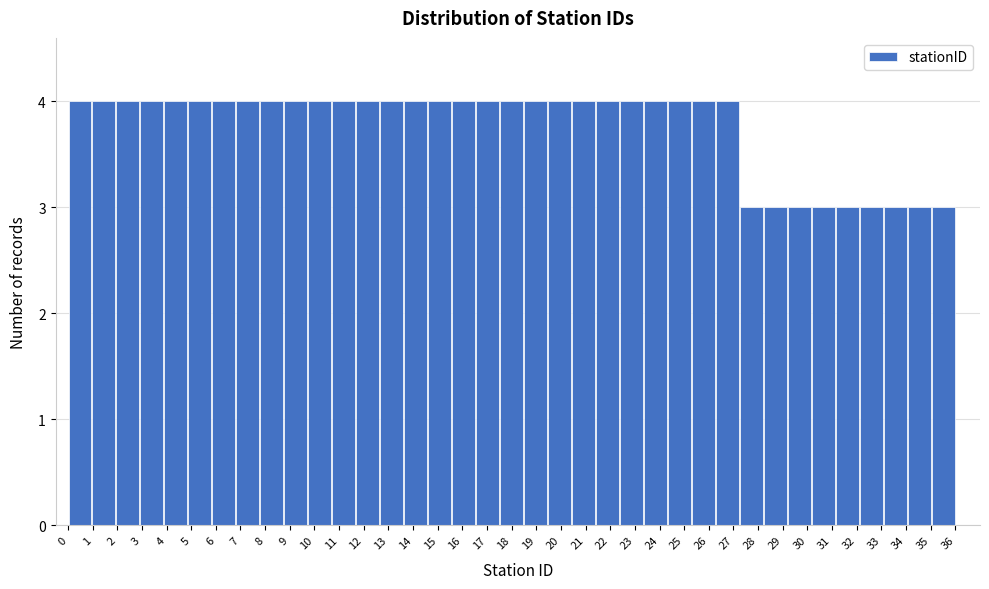

Reading left to right, transcribe this chart: for each bar, give the range it covers on the x-axis and its height. Neither the bar edges nor the heights are printed on the chart, so give them approximately, as read against the axes.

0.0 to 1.0: 4
1.0 to 1.9: 4
1.9 to 2.9: 4
2.9 to 3.9: 4
3.9 to 4.9: 4
4.9 to 5.8: 4
5.8 to 6.8: 4
6.8 to 7.8: 4
7.8 to 8.8: 4
8.8 to 9.7: 4
9.7 to 10.7: 4
10.7 to 11.7: 4
11.7 to 12.6: 4
12.6 to 13.6: 4
13.6 to 14.6: 4
14.6 to 15.6: 4
15.6 to 16.5: 4
16.5 to 17.5: 4
17.5 to 18.5: 4
18.5 to 19.5: 4
19.5 to 20.4: 4
20.4 to 21.4: 4
21.4 to 22.4: 4
22.4 to 23.4: 4
23.4 to 24.3: 4
24.3 to 25.3: 4
25.3 to 26.3: 4
26.3 to 27.2: 4
27.2 to 28.2: 3
28.2 to 29.2: 3
29.2 to 30.2: 3
30.2 to 31.1: 3
31.1 to 32.1: 3
32.1 to 33.1: 3
33.1 to 34.1: 3
34.1 to 35.0: 3
35.0 to 36.0: 3